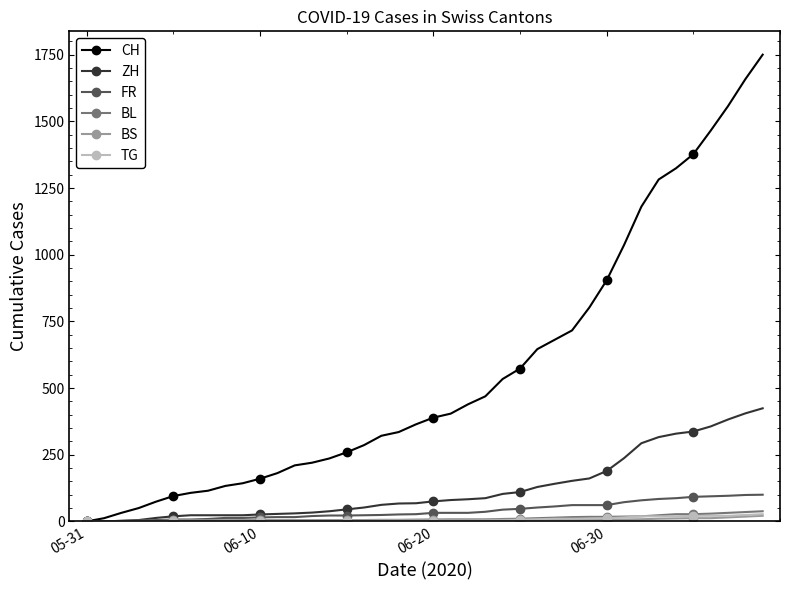

Which series has the largest range (max minus min)?

CH